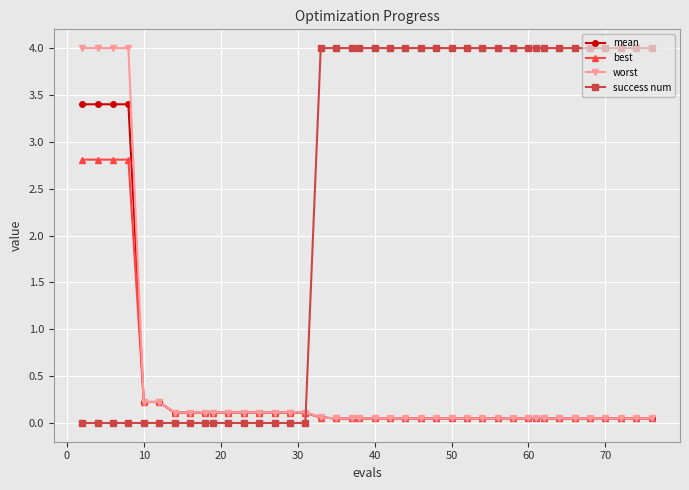

What is the value of the best point at the 2nd from the left?

2.8